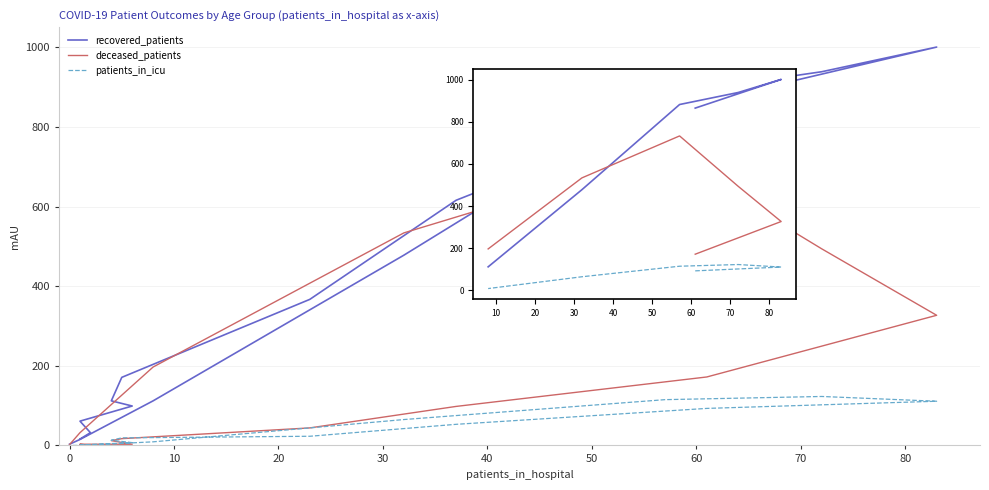

At 50, list the series in order from largest to smallest.

recovered_patients, deceased_patients, patients_in_icu